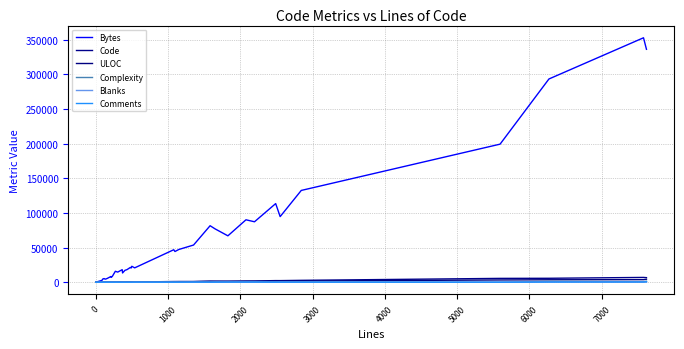

True or false: ULOC has more than 1 interior local peaks.

True